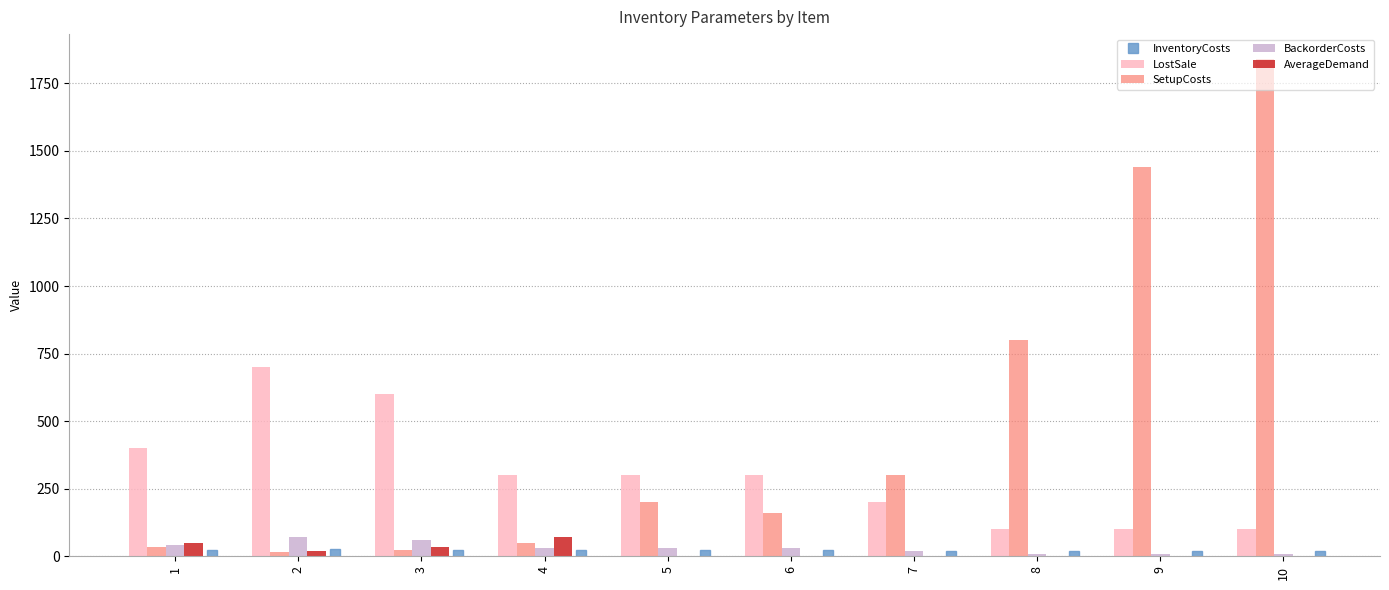

Count the AverageDemand values in the range 0 to 35.

8